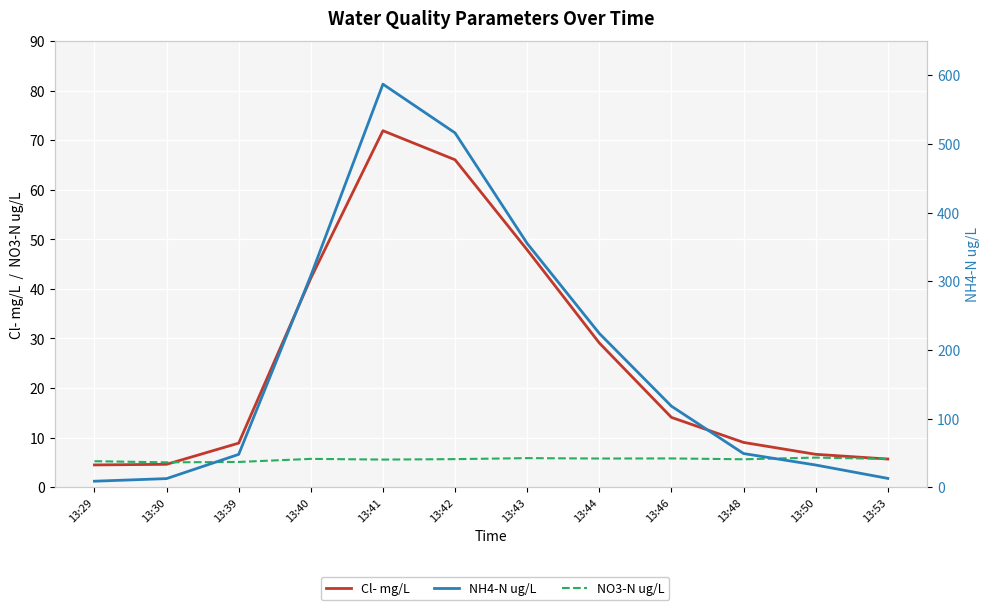

True or false: NH4-N ug/L and Cl- mg/L intersect in this chart.

False